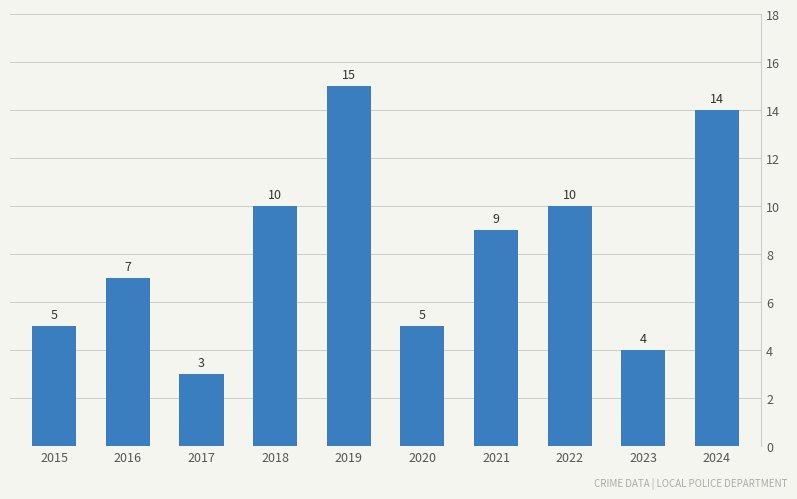

Reading left to right, list all the values displayed in this chart.

5	7	3	10	15	5	9	10	4	14